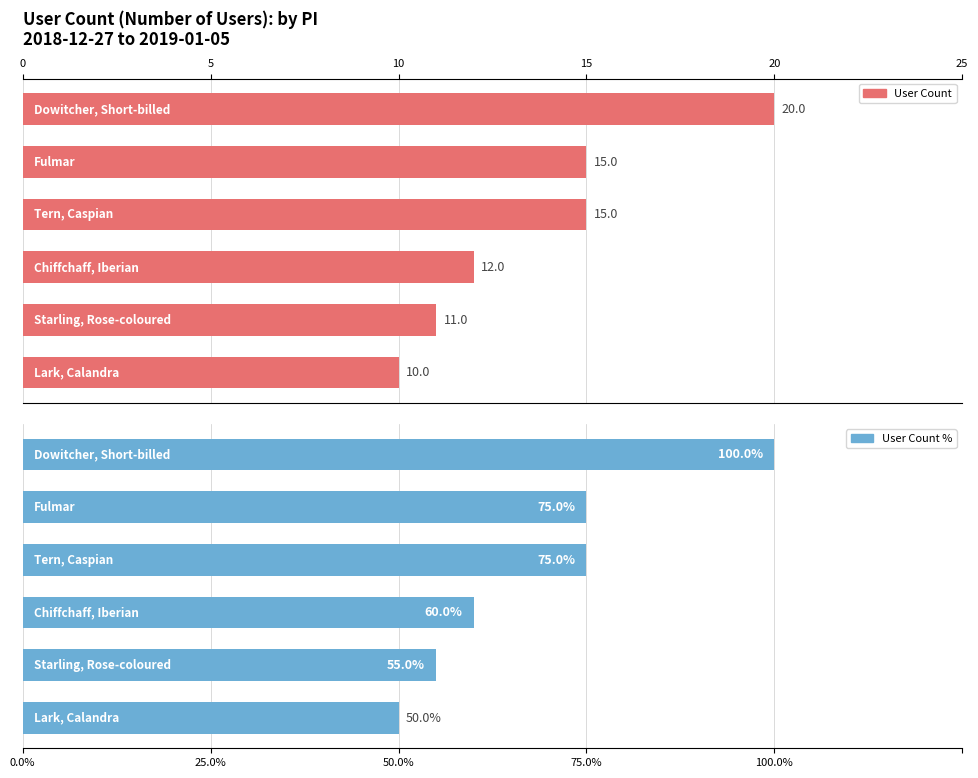

How many bars are there in total?

12